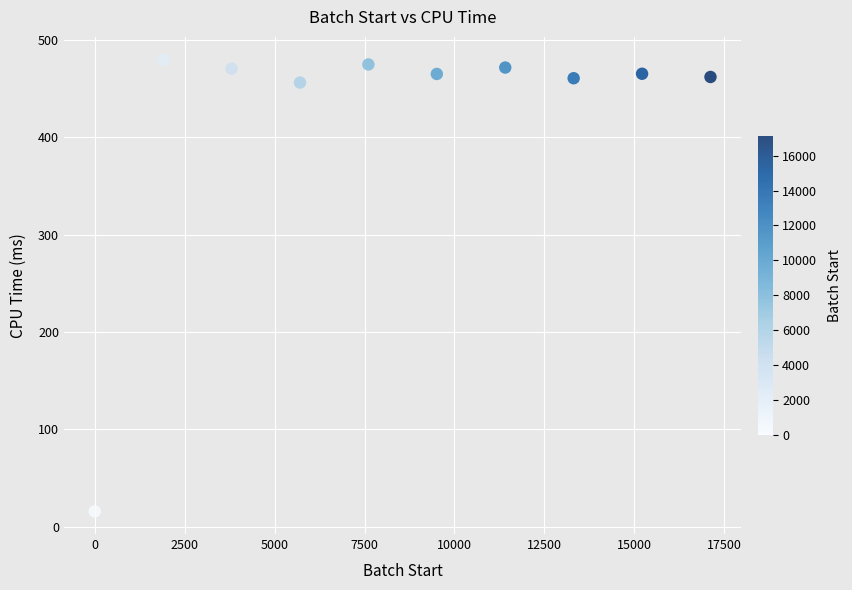

What is the average X value?

8559.0